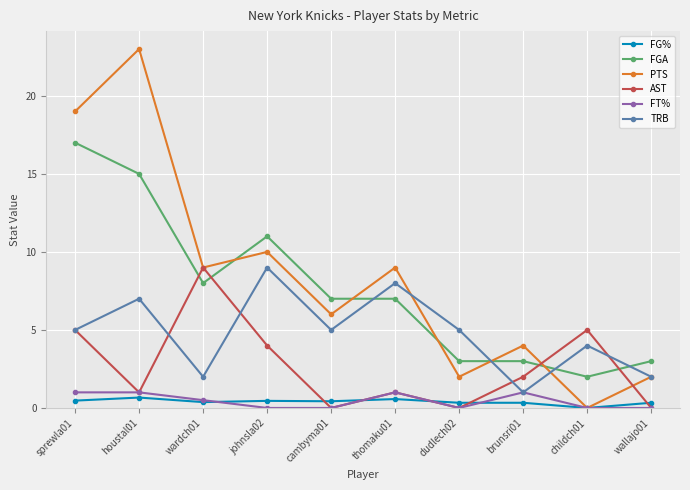

True or false: FGA and PTS intersect in this chart.

True